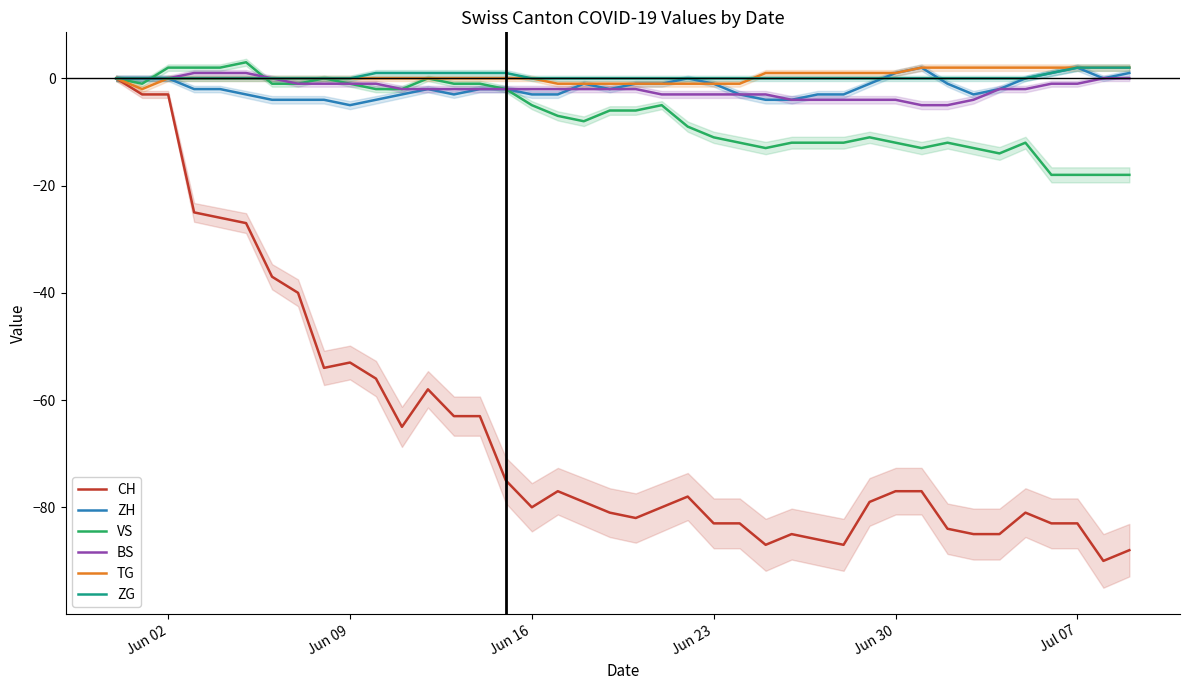

What is the maximum value for TG?

2